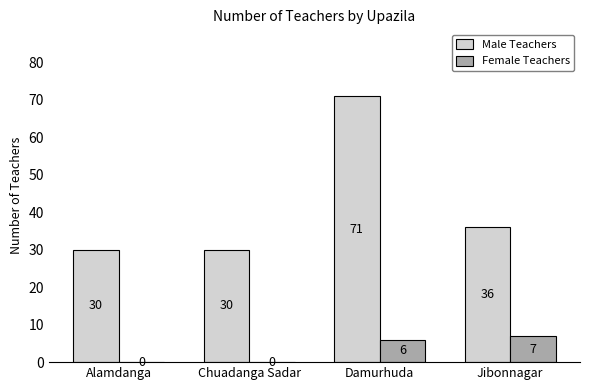

What is the average value of the Male Teachers series?

42